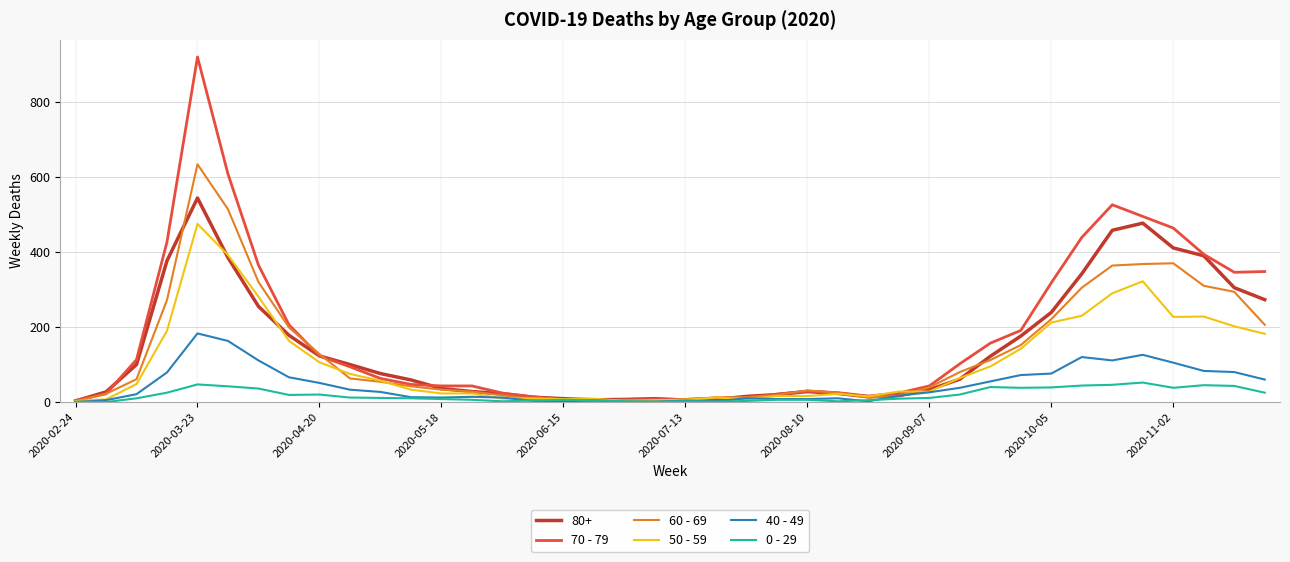

Which series has the largest range (max minus min)?

70 - 79